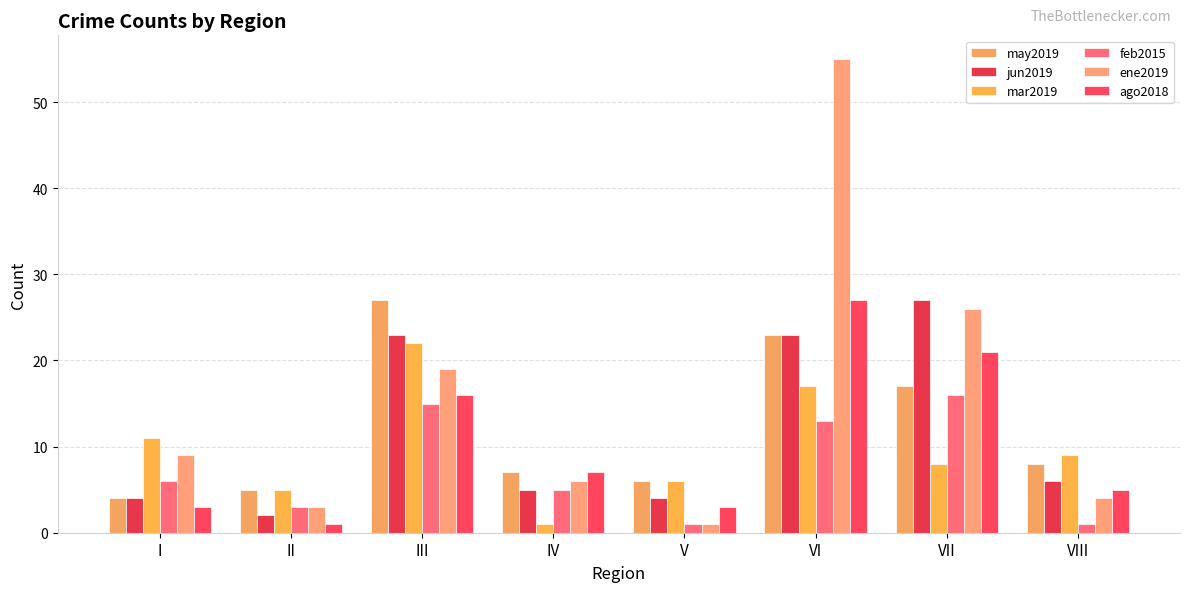

Reading left to right, transcribe all the data shown in this chart.

may2019: 4	5	27	7	6	23	17	8
jun2019: 4	2	23	5	4	23	27	6
mar2019: 11	5	22	1	6	17	8	9
feb2015: 6	3	15	5	1	13	16	1
ene2019: 9	3	19	6	1	55	26	4
ago2018: 3	1	16	7	3	27	21	5